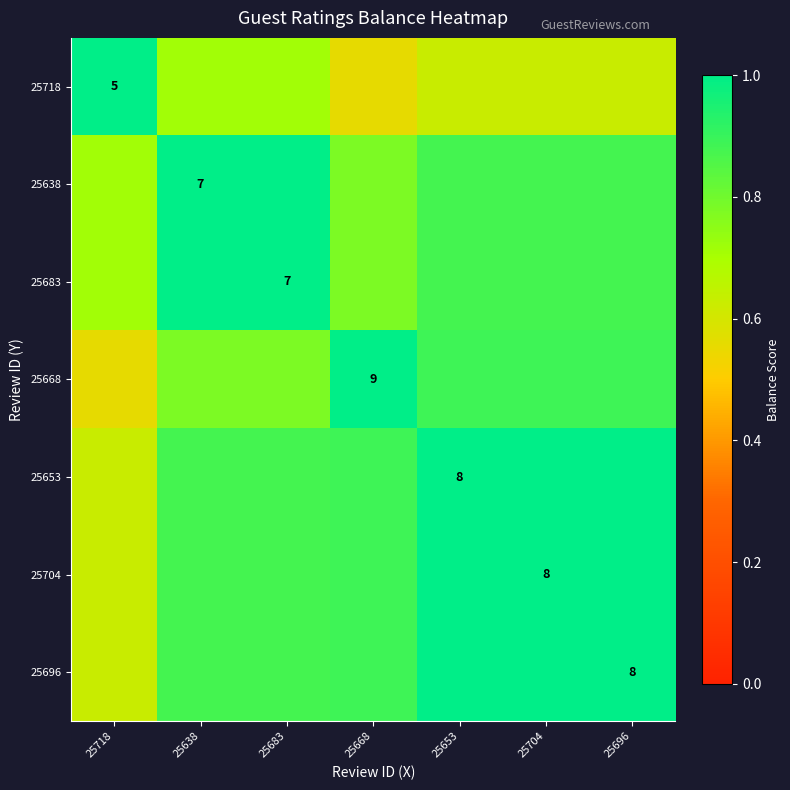

What is the difference between the second highest and minimum values in the 25668 series?

0.3